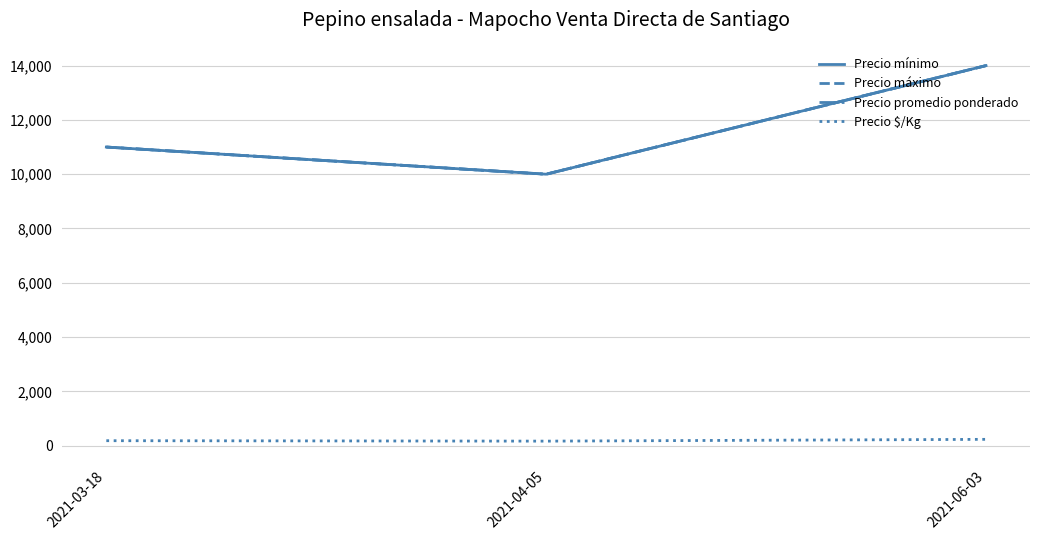

Is the value of Precio promedio ponderado at 2021-03-18 greater than the value of Precio mínimo at 2021-04-05?

Yes